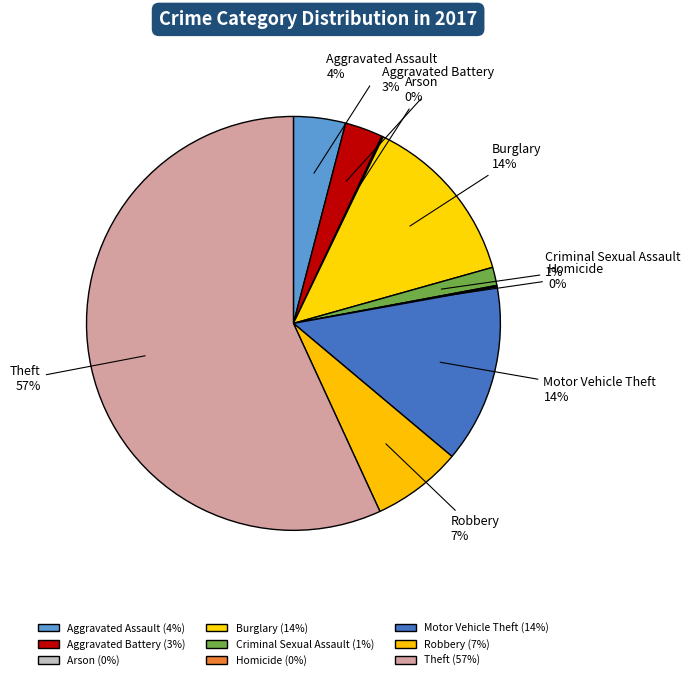

Which category accounts for the majority?

Theft